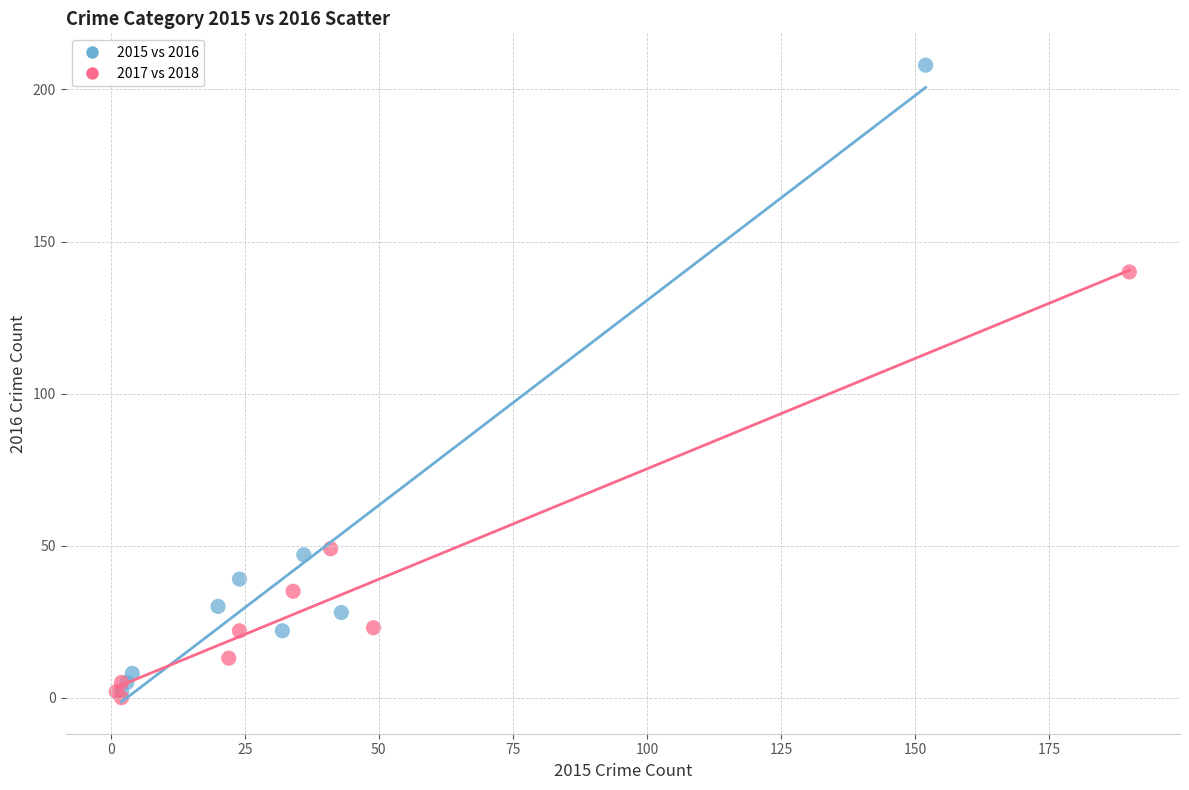

Which series reaches the maximum Y coordinate?

2015 vs 2016